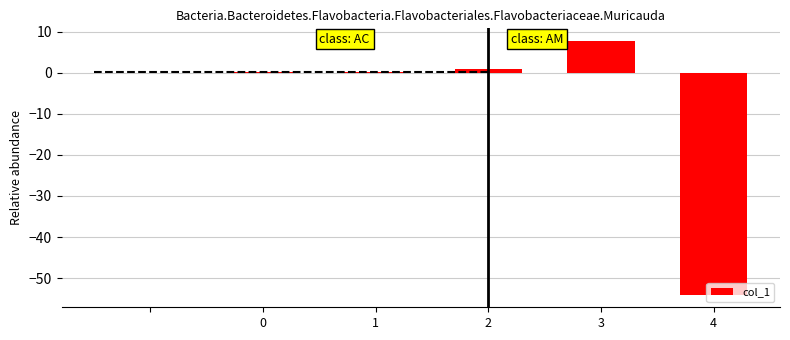

The col_1 series shows 7.8 at 3. True or false?

True